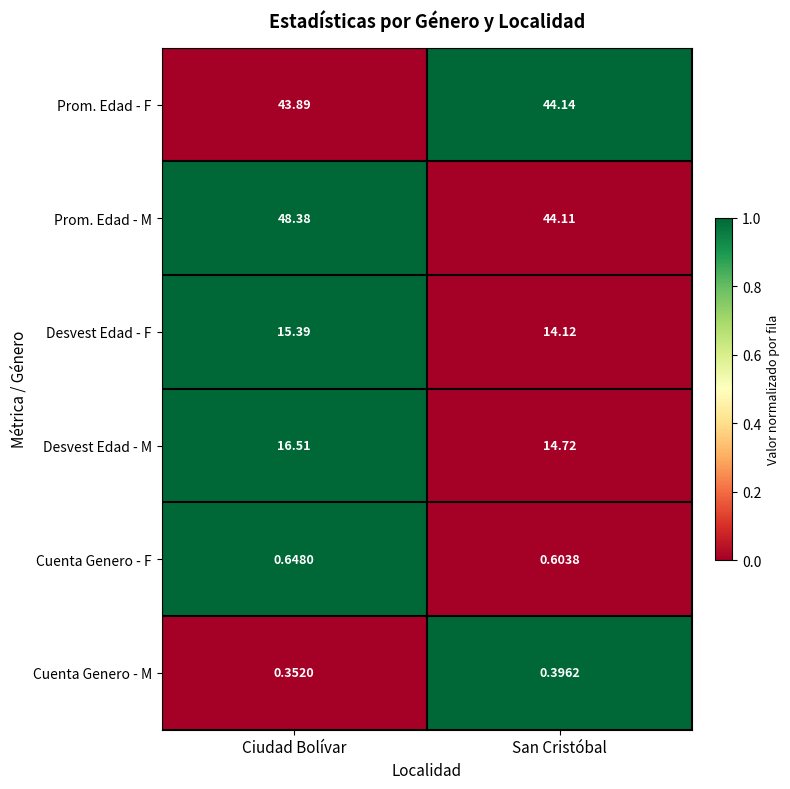

Which category has the lowest value in the Cuenta Genero - F series?

San Cristóbal